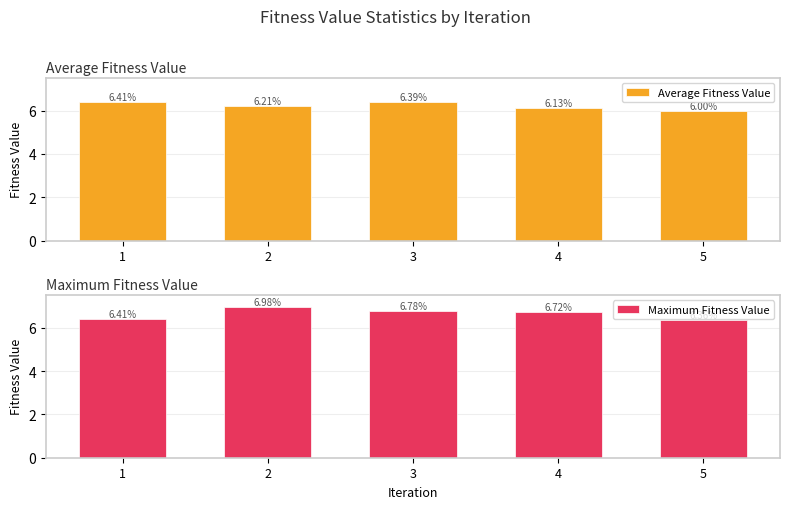

At 1, list the series in order from smallest to largest.

Average Fitness Value, Maximum Fitness Value